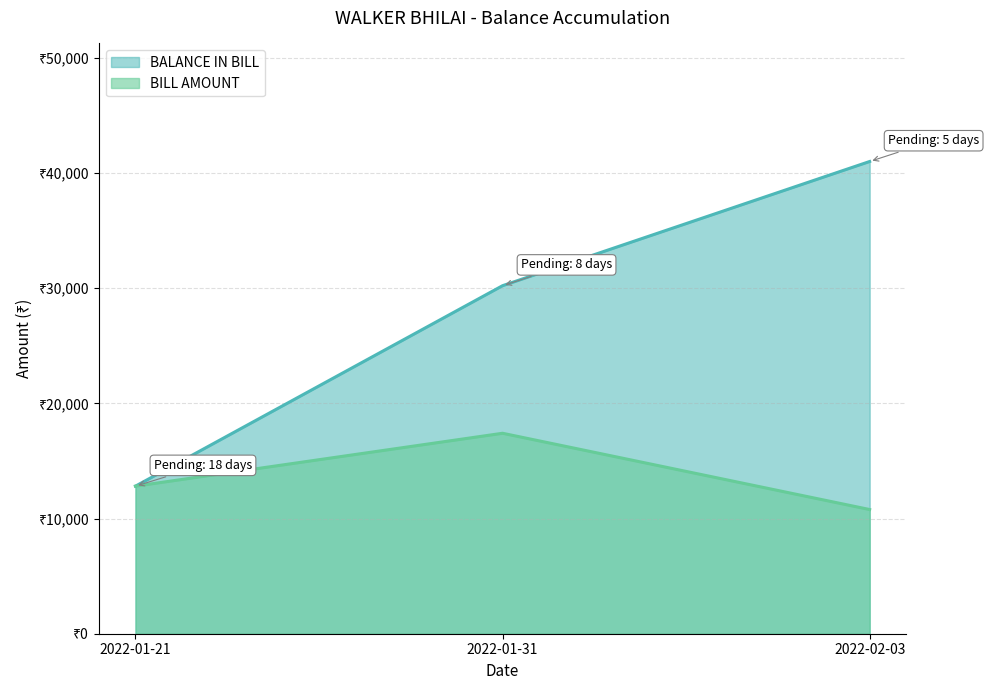

Which category has the lowest value across all series?

2022-02-03